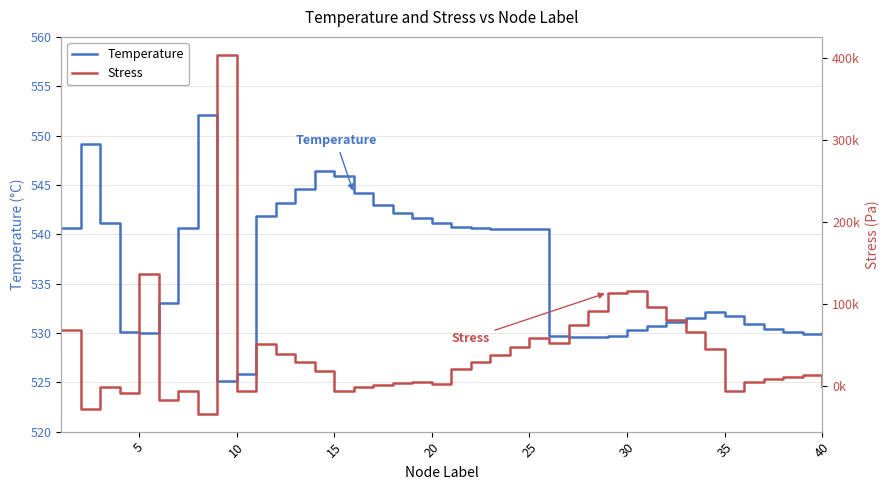

What is the minimum value for Temperature?

525.1